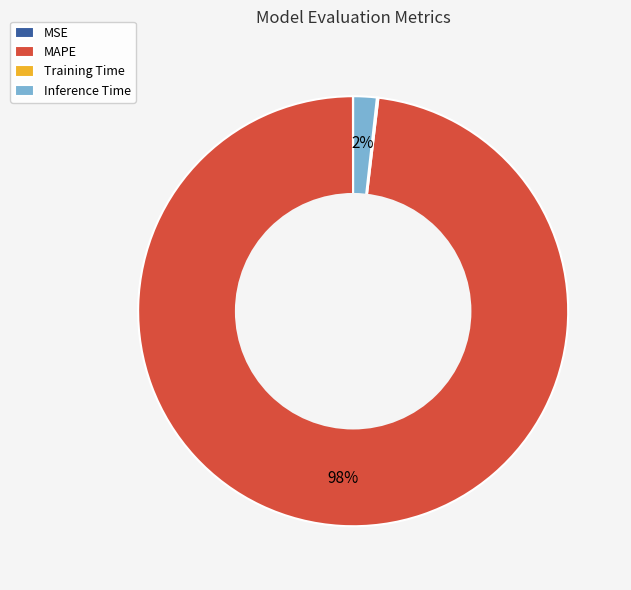

Which has a higher value, MAPE or Inference Time?

MAPE